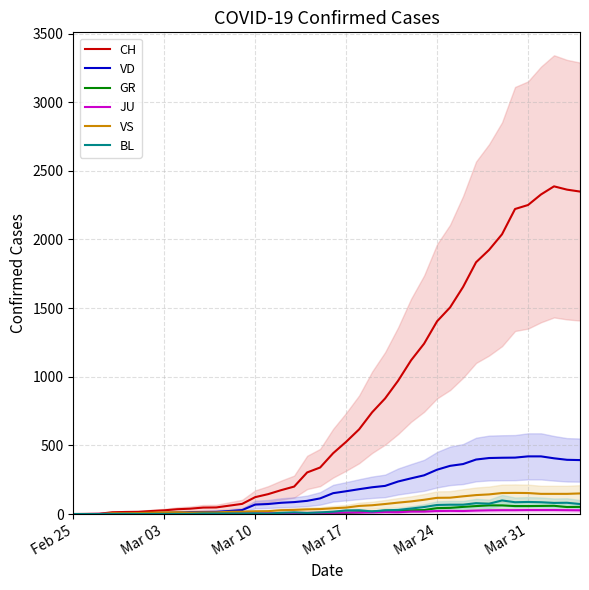

What is the highest value of the CH series?

2387